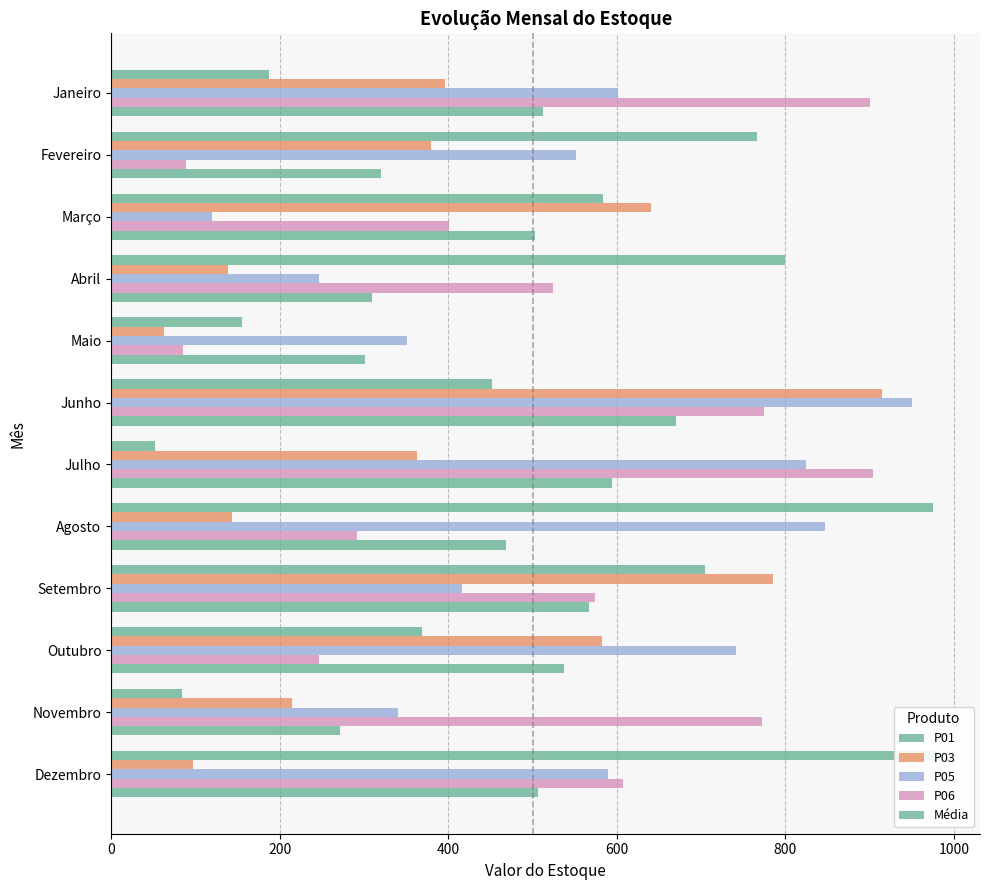

What is the value of the Média bar at the 9th from the left?

566.7